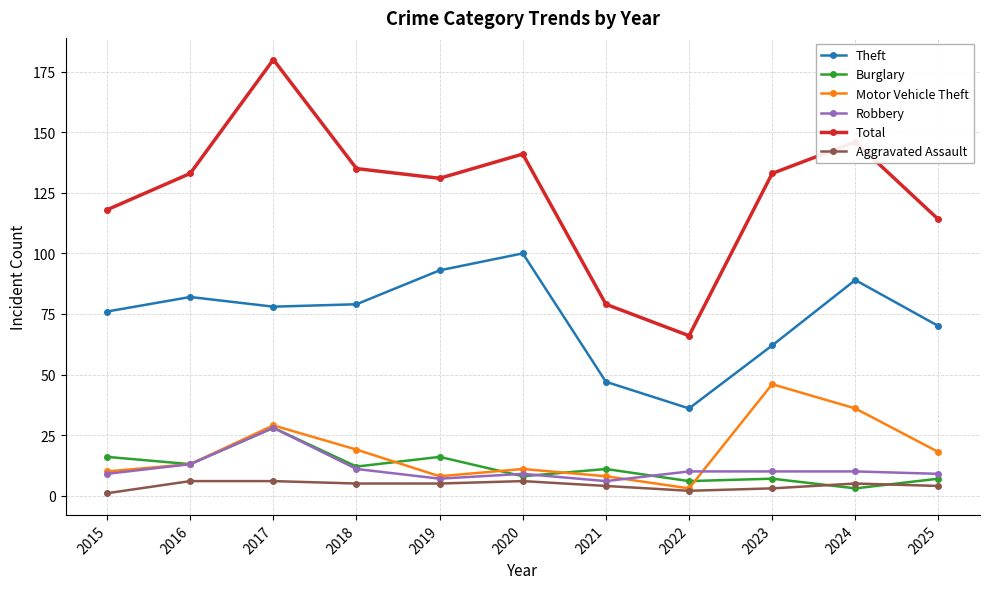

True or false: Burglary and Total cross at least once.

False